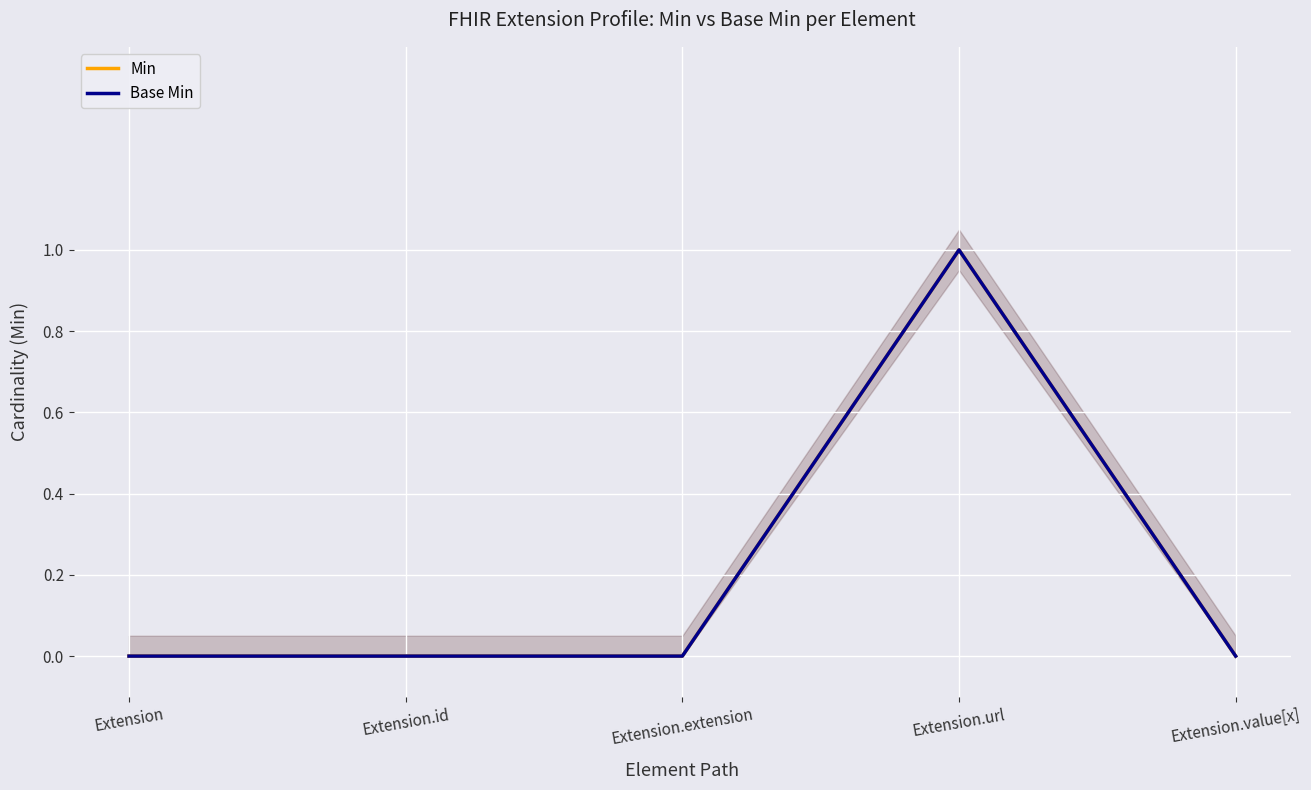

How many distinct data groups are displayed?

2